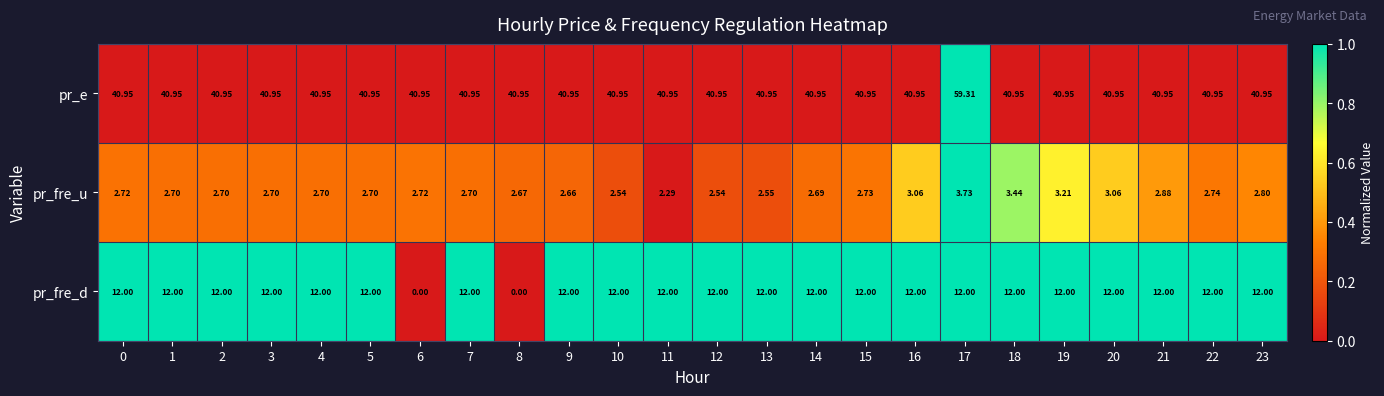

How many distinct data groups are displayed?

3